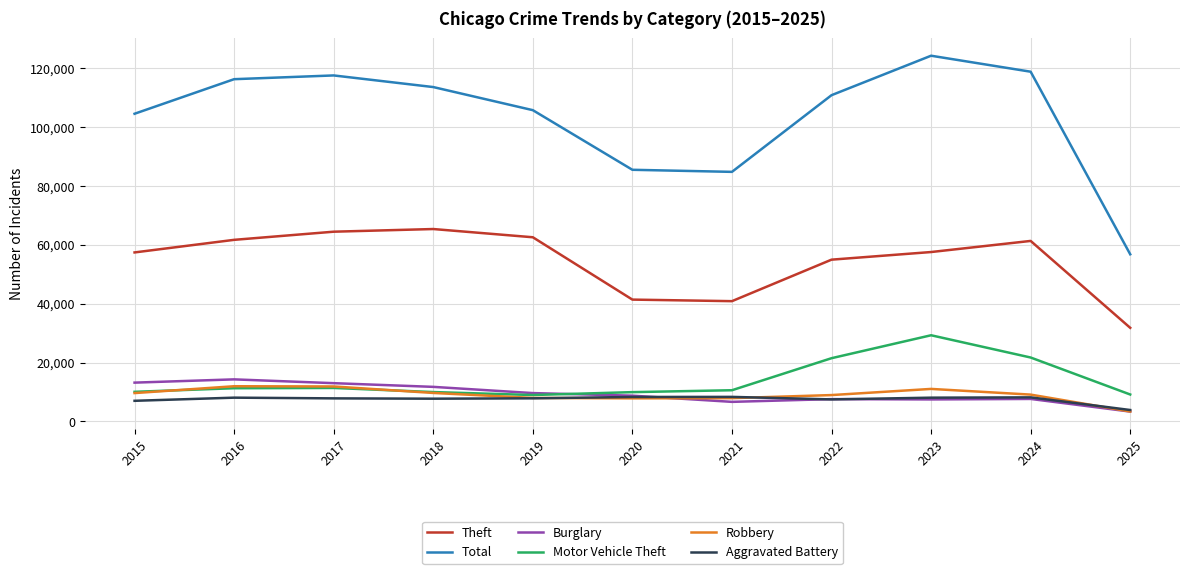

The value of Burglary at 2023 is 7485. True or false?

True